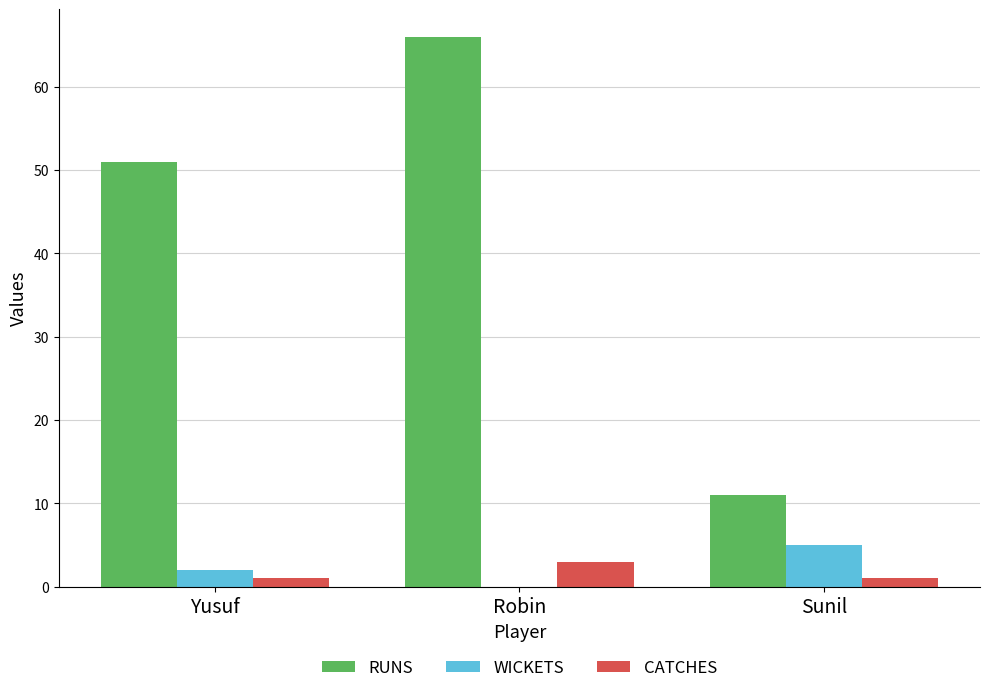

What is the sum of the CATCHES values at Sunil and Robin?

4